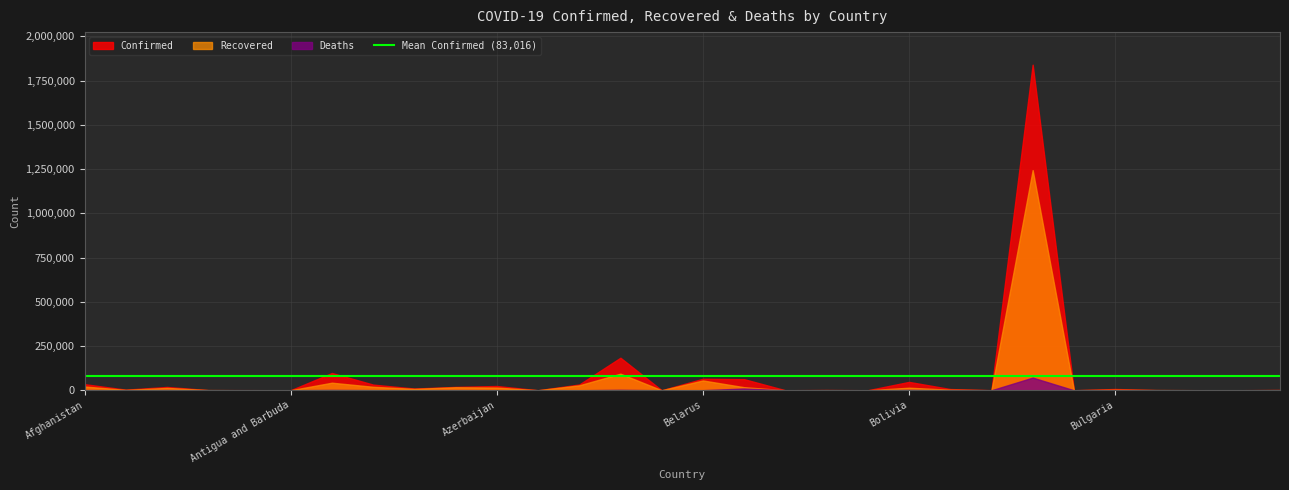

The value of Deaths at Burundi is 1. True or false?

False